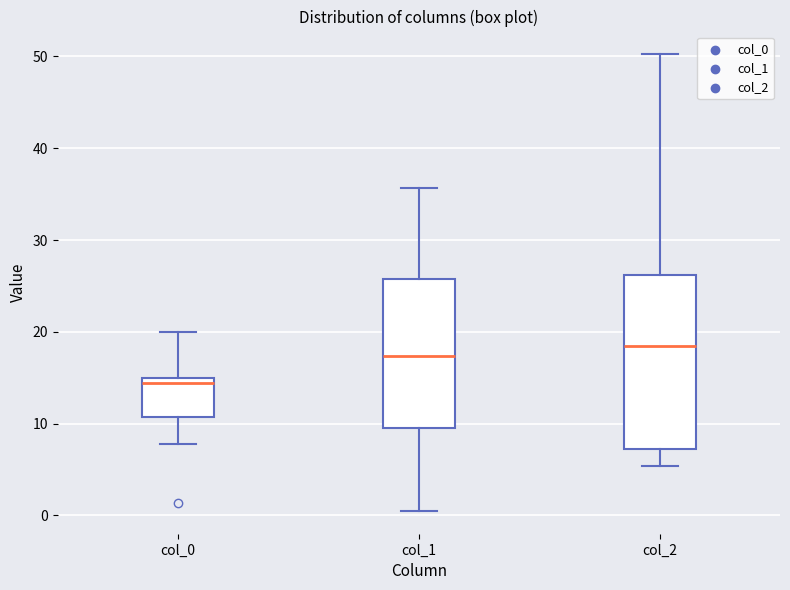

Reading left to right, read every box against the y-axis: the position of its median line, the range the box covers, and the ends of its whiskers. The values are not printed on the chart, so give them approximately, as read against the axis.

col_0: median 14, box 11 to 15, whiskers 8 to 20
col_1: median 17, box 10 to 26, whiskers 0 to 36
col_2: median 18, box 7 to 26, whiskers 5 to 50